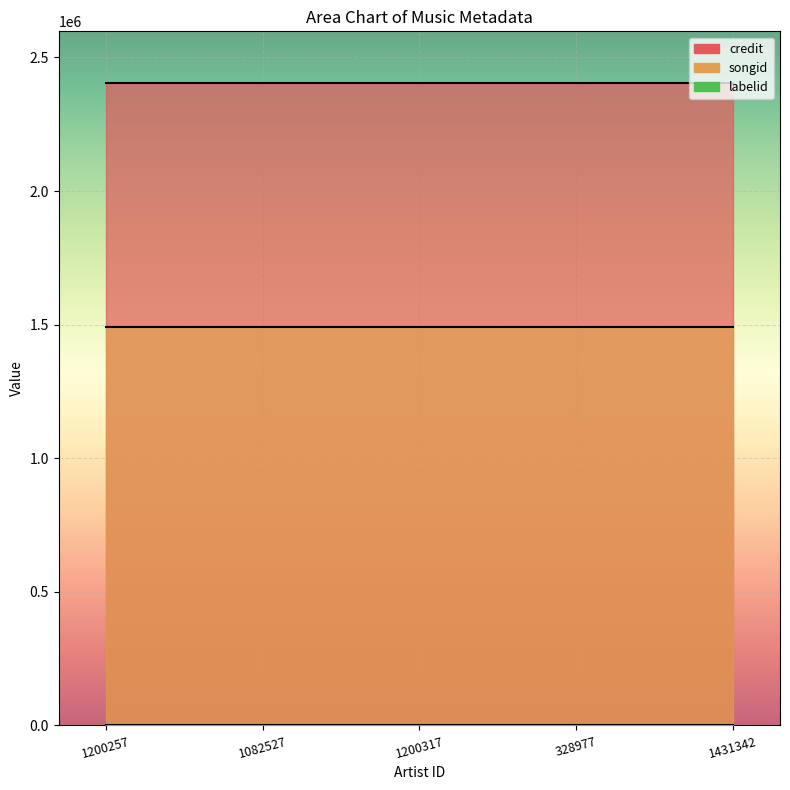

Rank the series at 1431342 from lowest to highest value.

labelid, songid, credit